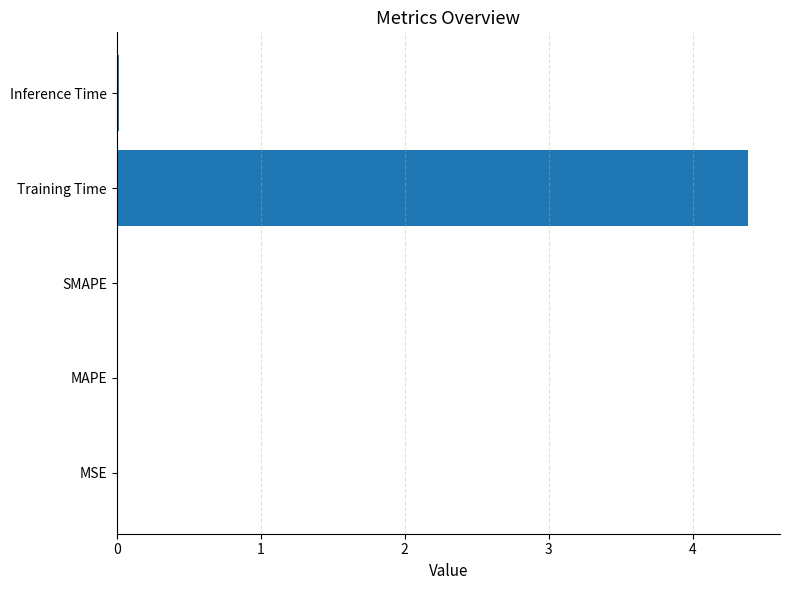

Which category has the highest value across all series?

Training Time